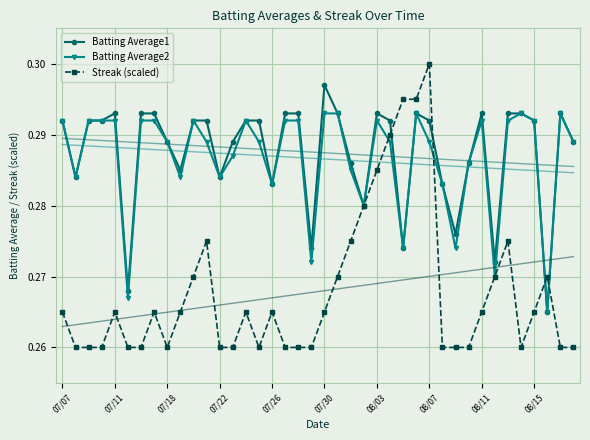

Which series has the widest spread of values?

Streak (scaled)